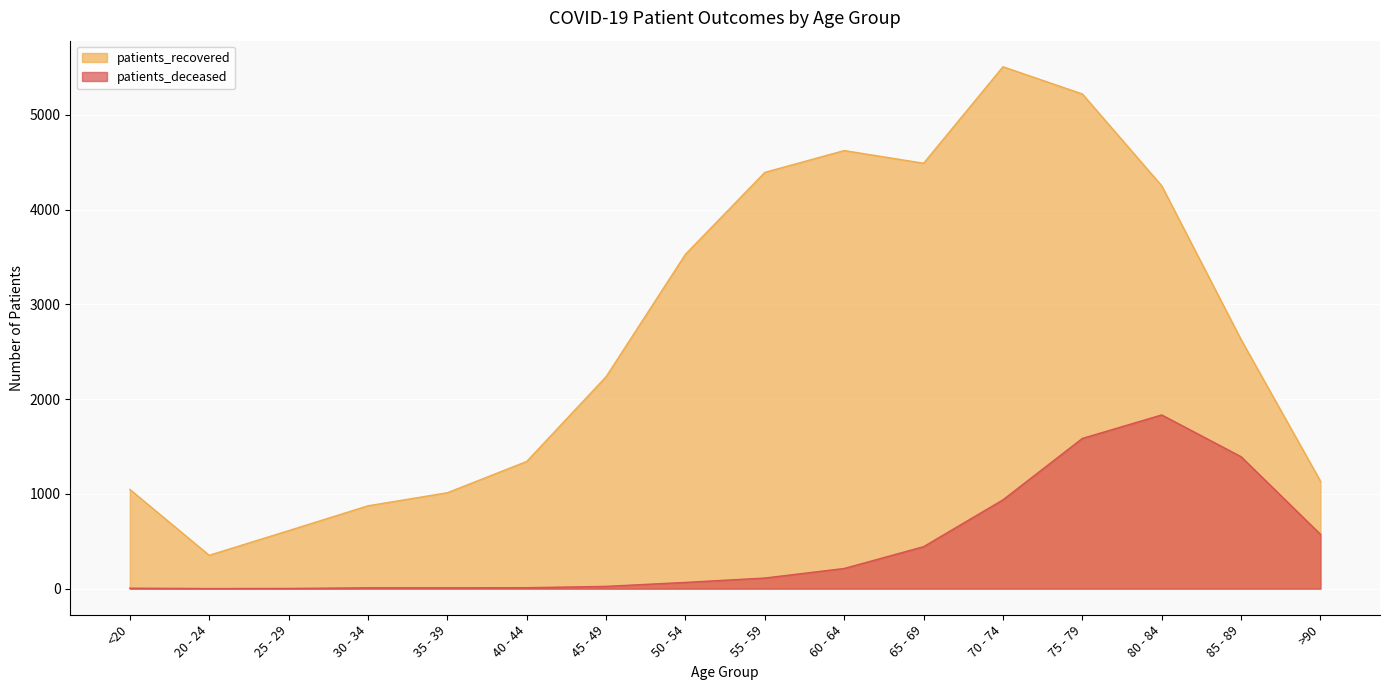

Reading left to right, transcribe all the data shown in this chart.

patients_deceased: <20=5	20 - 24=1	25 - 29=2	30 - 34=9	35 - 39=9	40 - 44=10	45 - 49=24	50 - 54=66	55 - 59=112	60 - 64=213	65 - 69=443	70 - 74=937	75 - 79=1585	80 - 84=1833	85 - 89=1392	>90=573
patients_recovered: <20=1047	20 - 24=352	25 - 29=612	30 - 34=874	35 - 39=1012	40 - 44=1342	45 - 49=2236	50 - 54=3528	55 - 59=4392	60 - 64=4622	65 - 69=4488	70 - 74=5506	75 - 79=5219	80 - 84=4250	85 - 89=2627	>90=1134